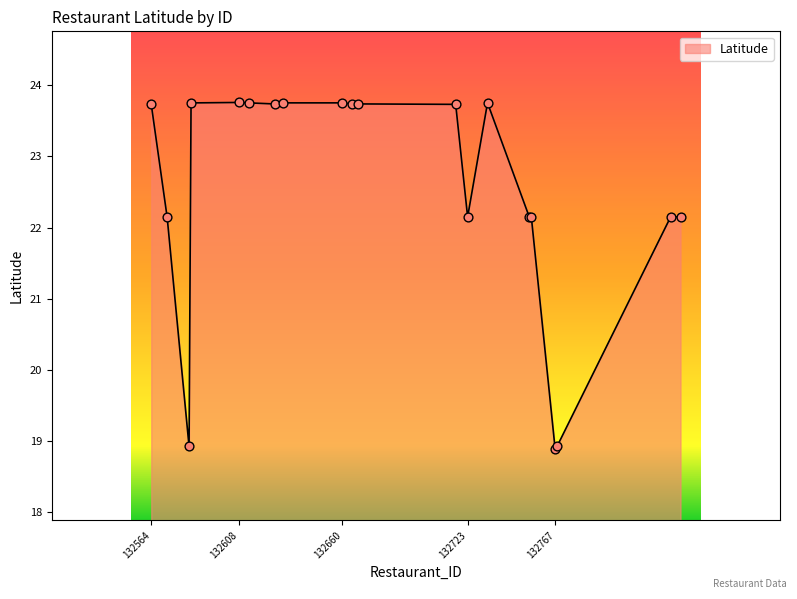

What is the difference between the maximum and minimum values?

4.9